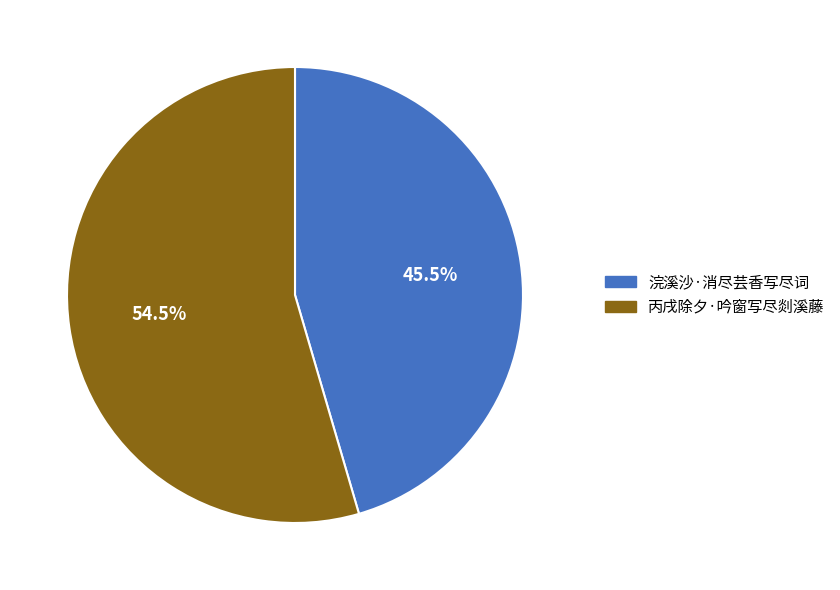

Which category has the biggest portion of the pie?

丙戌除夕·吟窗写尽剡溪藤